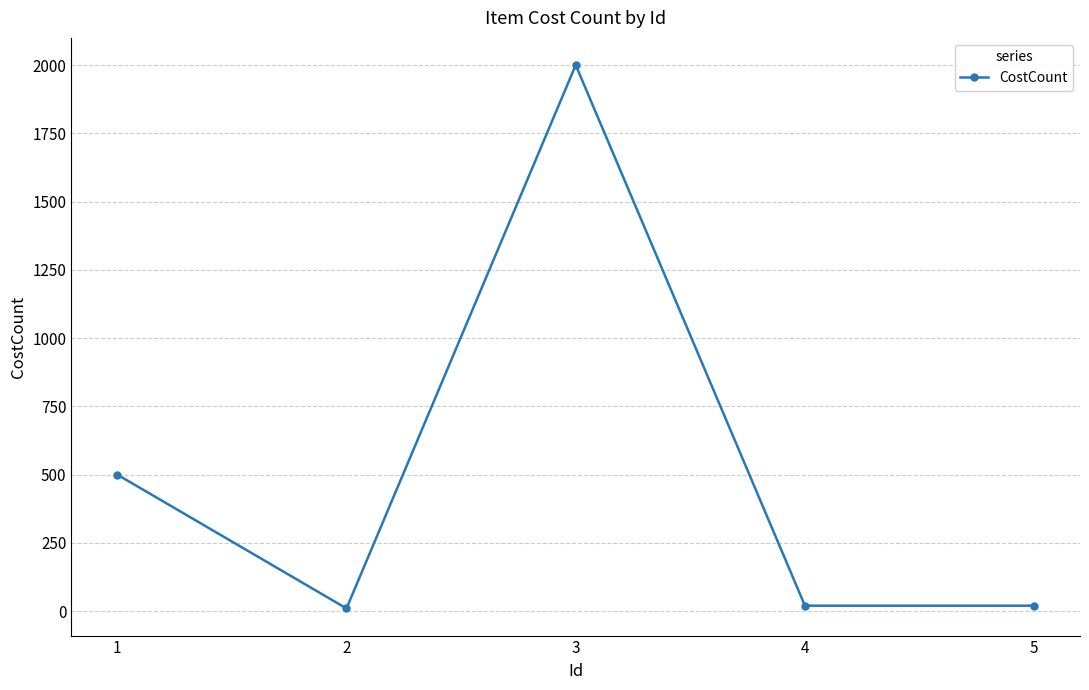

What is the value of the 1st point from the left?

500